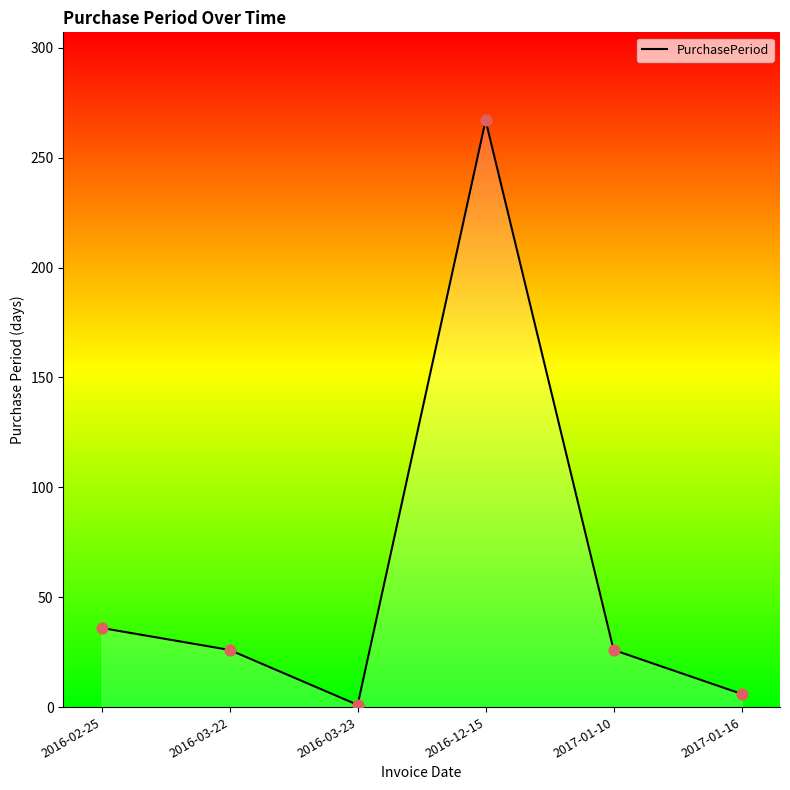

Approximately how many times larger is the value at 2016-02-25 compared to 2016-12-15?

0.1